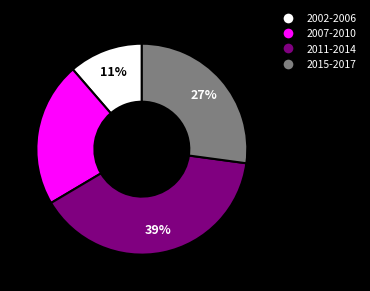

To the nearest percent, what percentage of the pie is 2011-2014?

39%